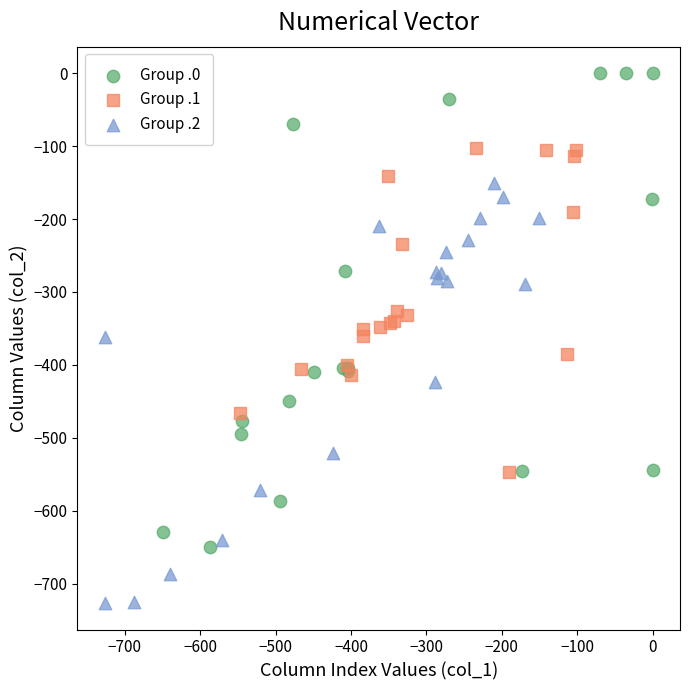

Which series contains the lowest Y value?

Group .2